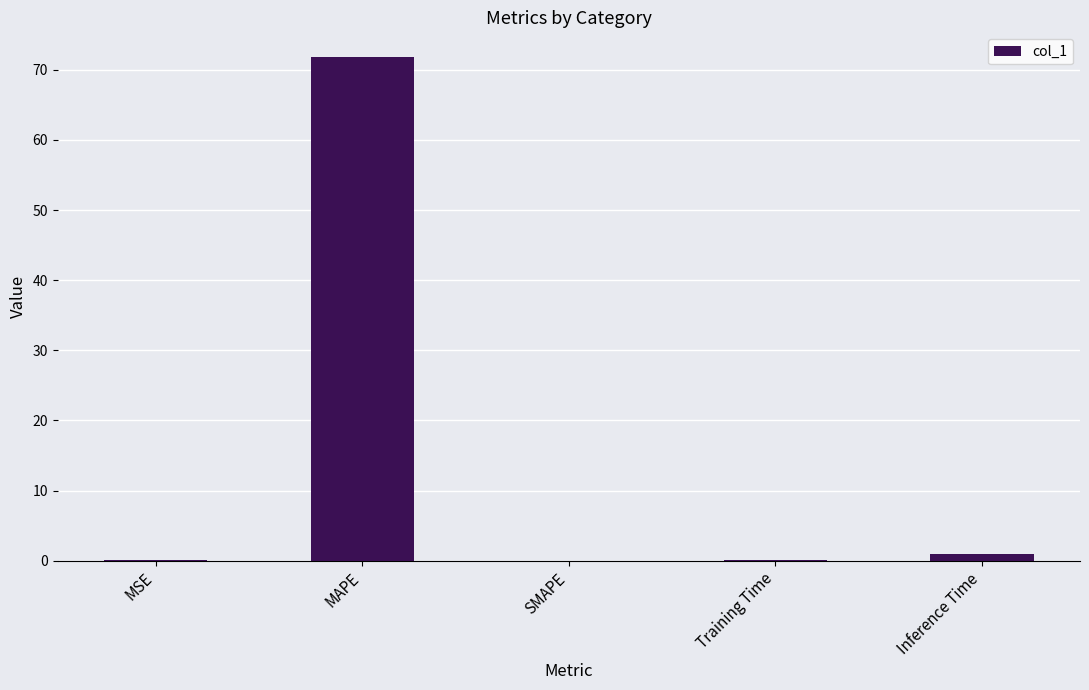

What value does the data have at MAPE?

71.7